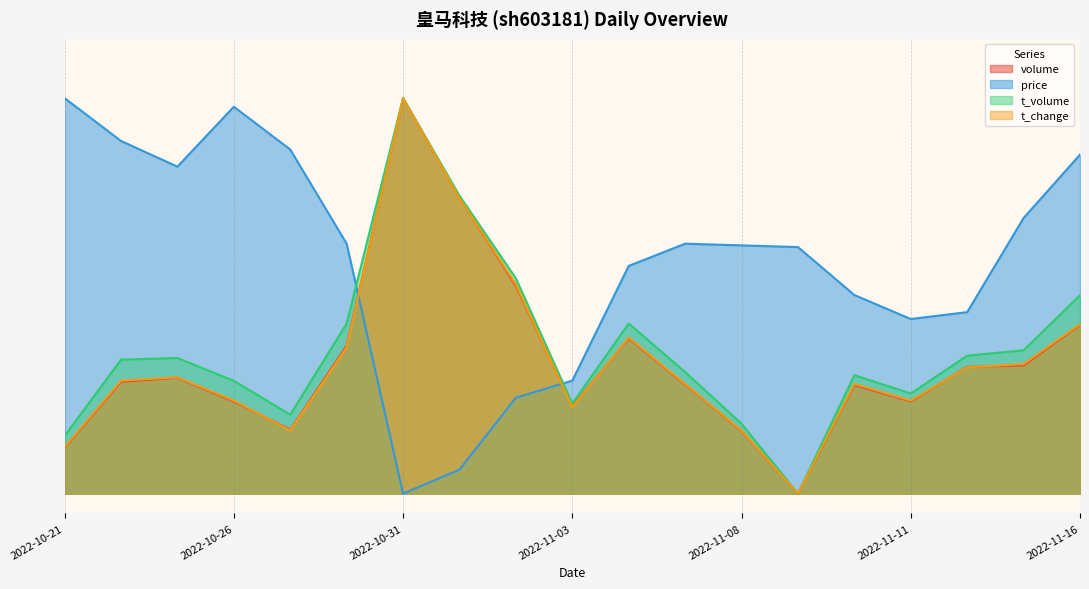

Which category has the highest value in the price series?

2022-10-21